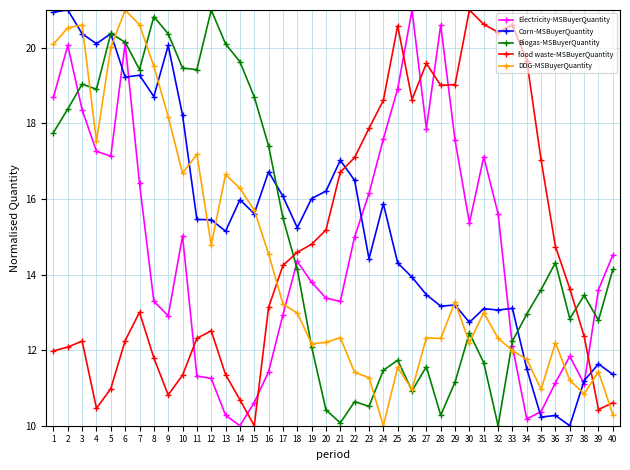

What is the difference between the highest and lowest values at 9?

9.6